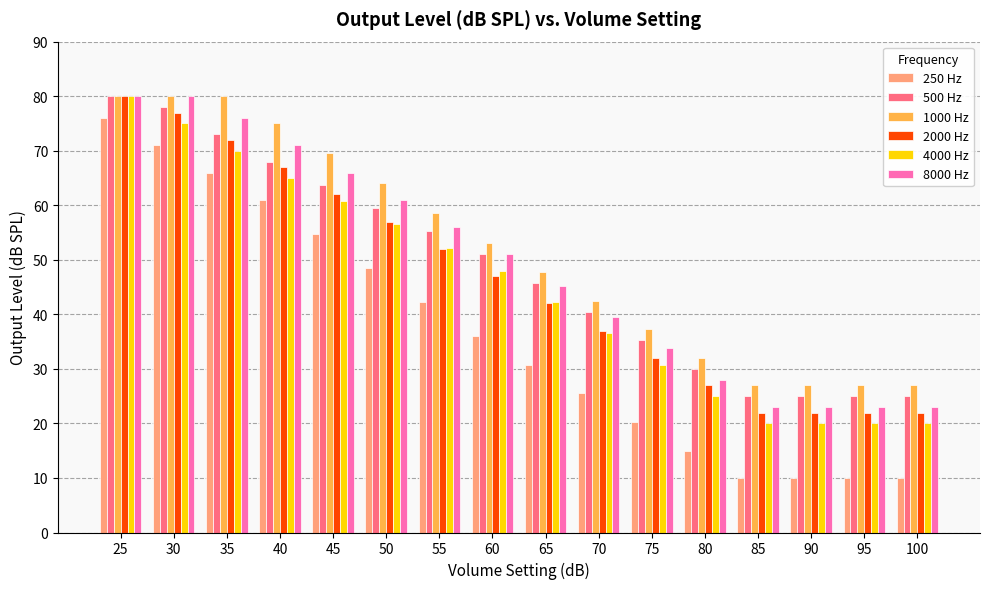

How many distinct data groups are displayed?

6